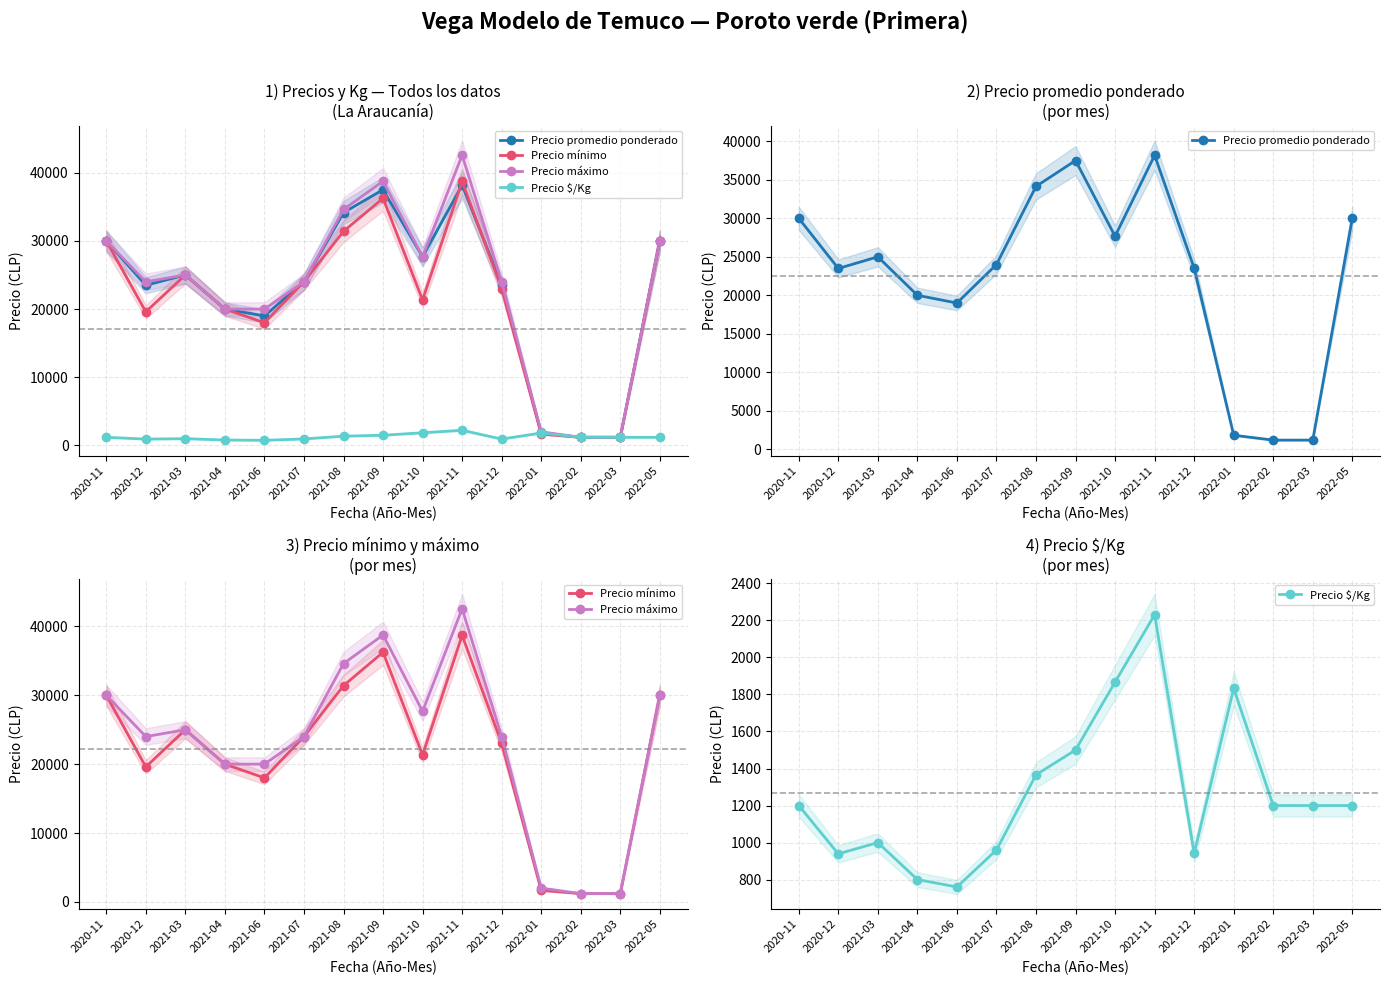

Does the chart display data point markers on the line(s)?

Yes